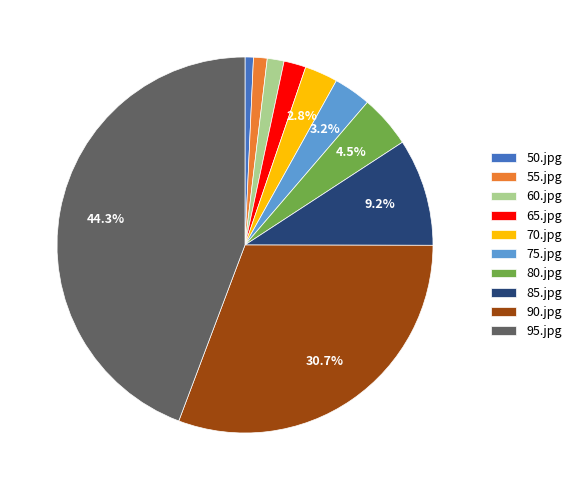

Does 70.jpg represent more than half of the total?

No